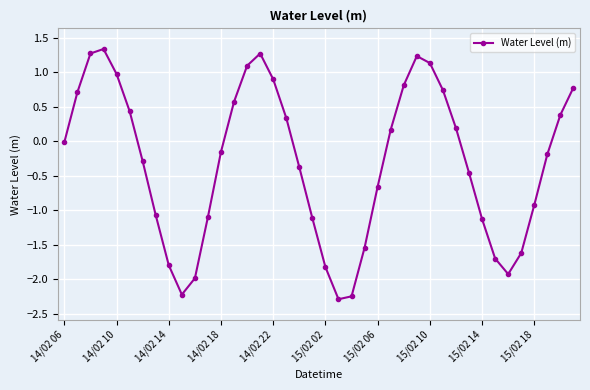

What is the greatest value displayed?

1.3